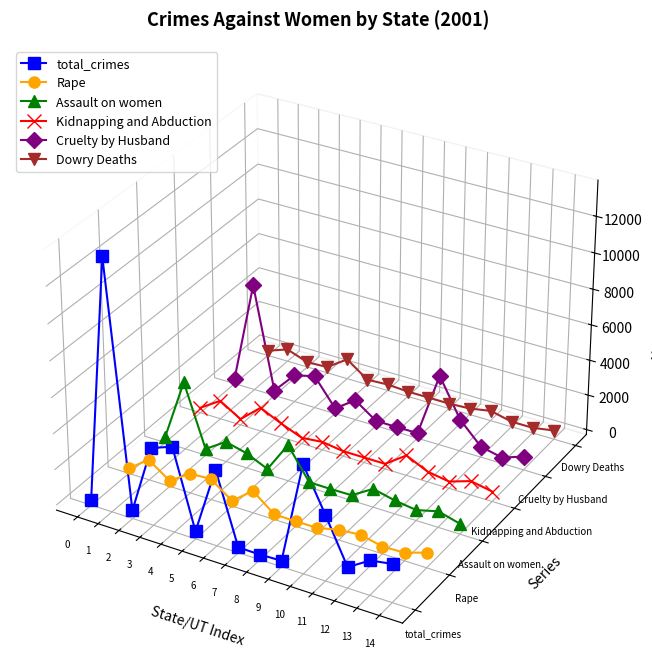

Where do Assault on women and Kidnapping and Abduction first cross each other?

0 and 1